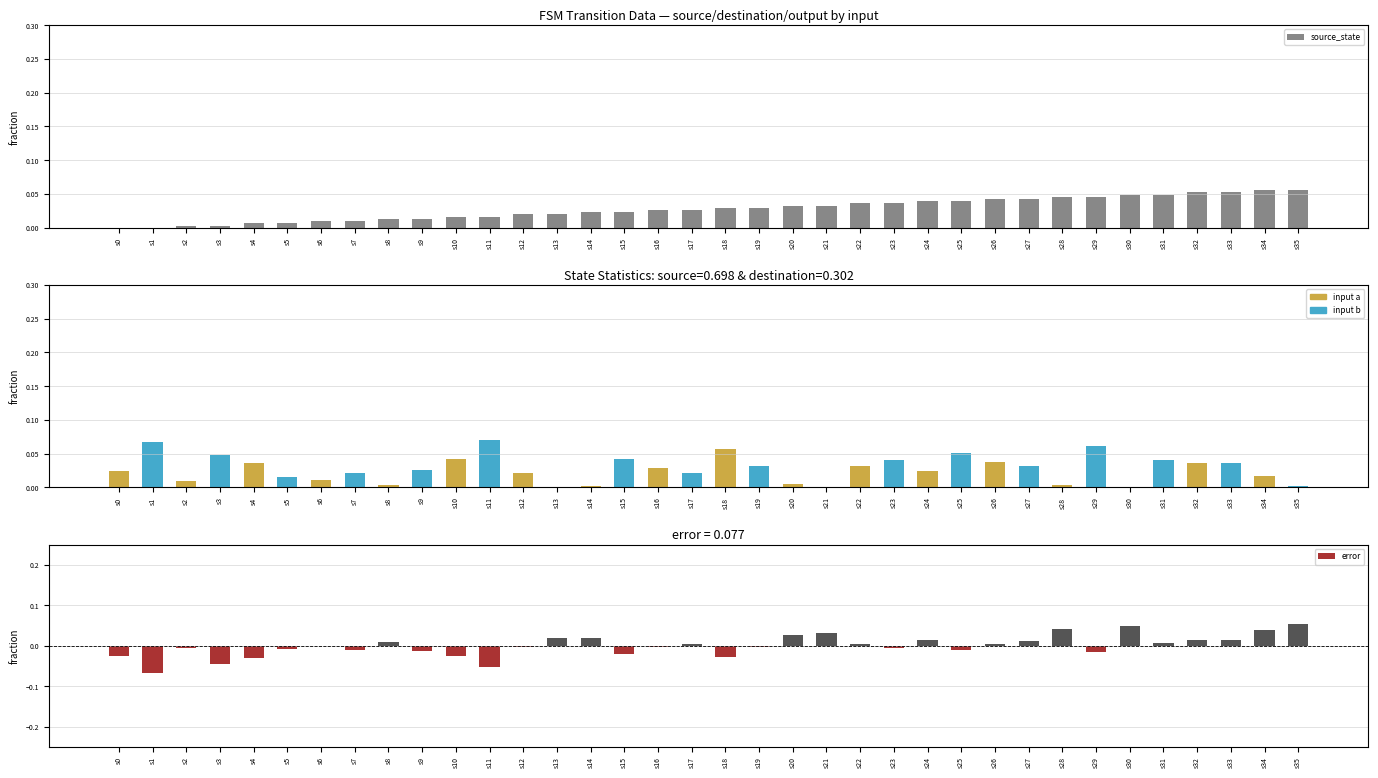

Which series changed the most between s5 and s6?

error